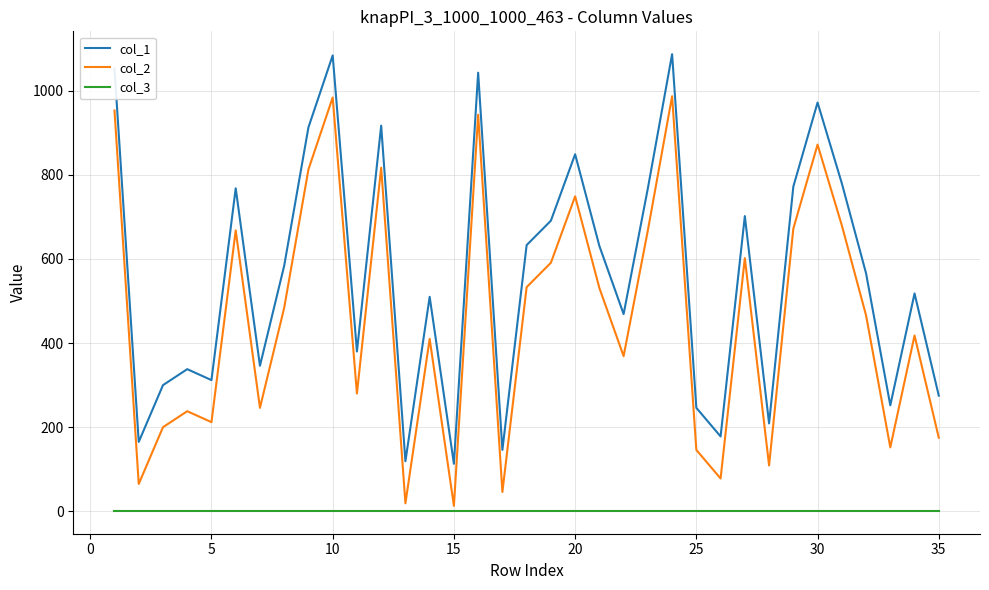

Rank the series by their average value, from lowest to highest.

col_3, col_2, col_1